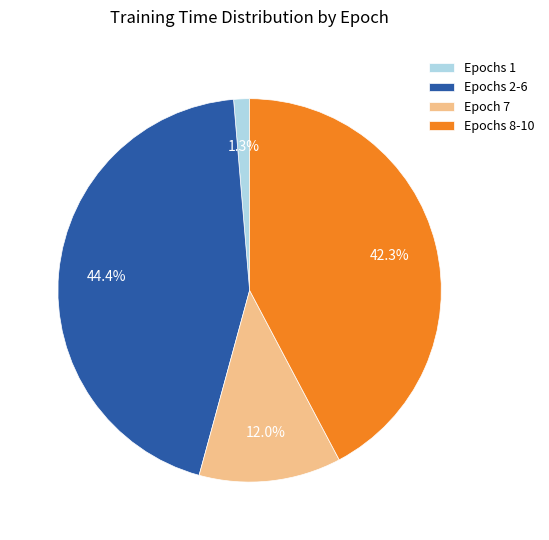

What portion of the pie excludes Epochs 8-10?

57.7%